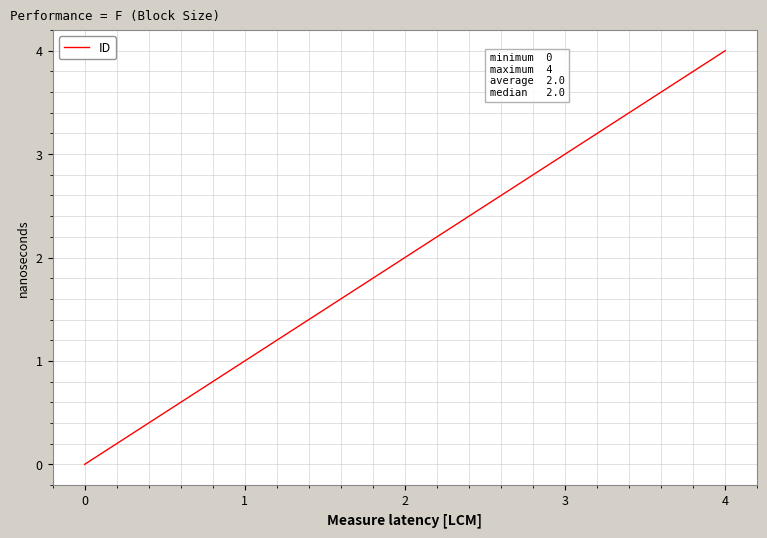

How many values are above zero?

4